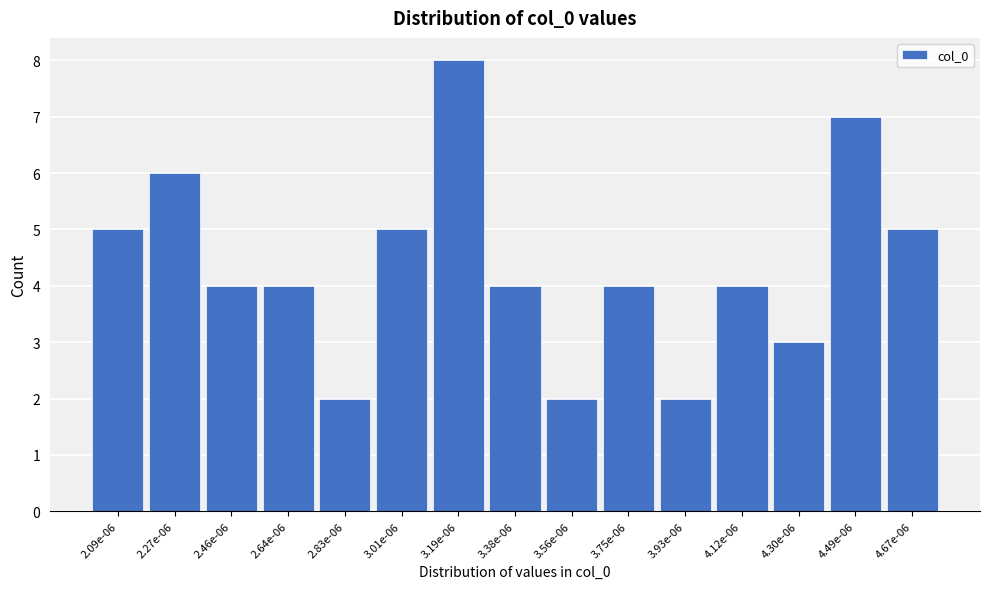

Reading right to left, extract all data points from this chart.

4.67e-06=5	4.49e-06=7	4.30e-06=3	4.12e-06=4	3.93e-06=2	3.75e-06=4	3.56e-06=2	3.38e-06=4	3.19e-06=8	3.01e-06=5	2.83e-06=2	2.64e-06=4	2.46e-06=4	2.27e-06=6	2.09e-06=5